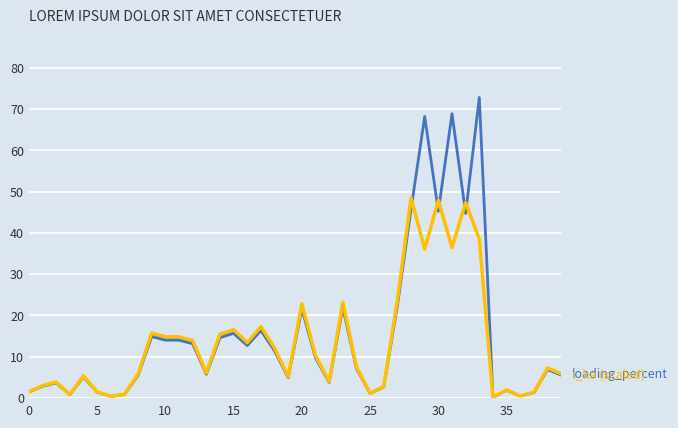

How many lines are shown in the chart?

2